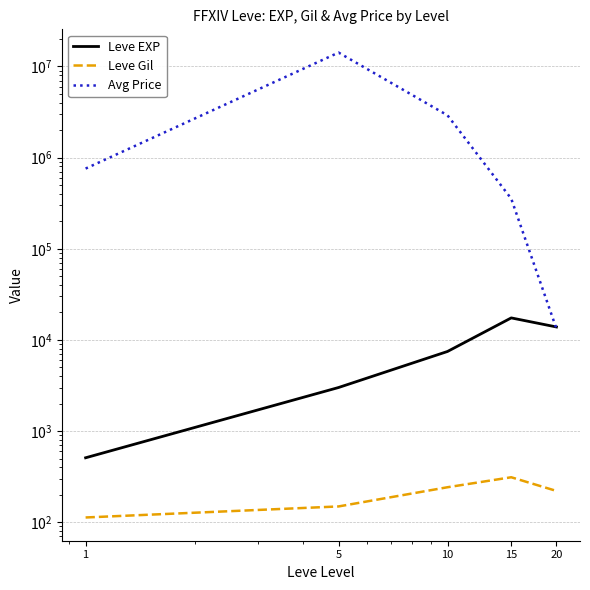

True or false: Leve Gil and Leve EXP cross at least once.

False